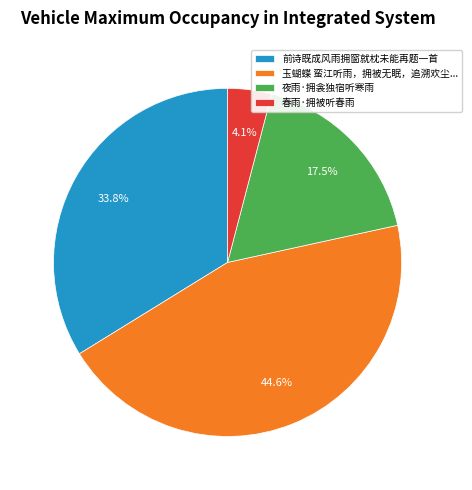

To the nearest percent, what percentage of the pie is 前诗既成风雨拥窗就枕未能再题一首?

34%